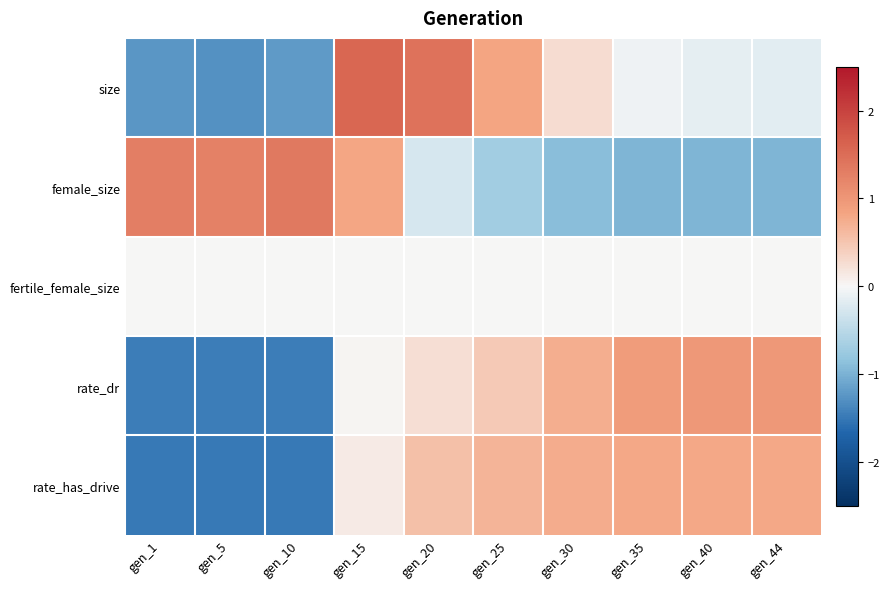

Which label corresponds to the largest value in the chart?

gen_15